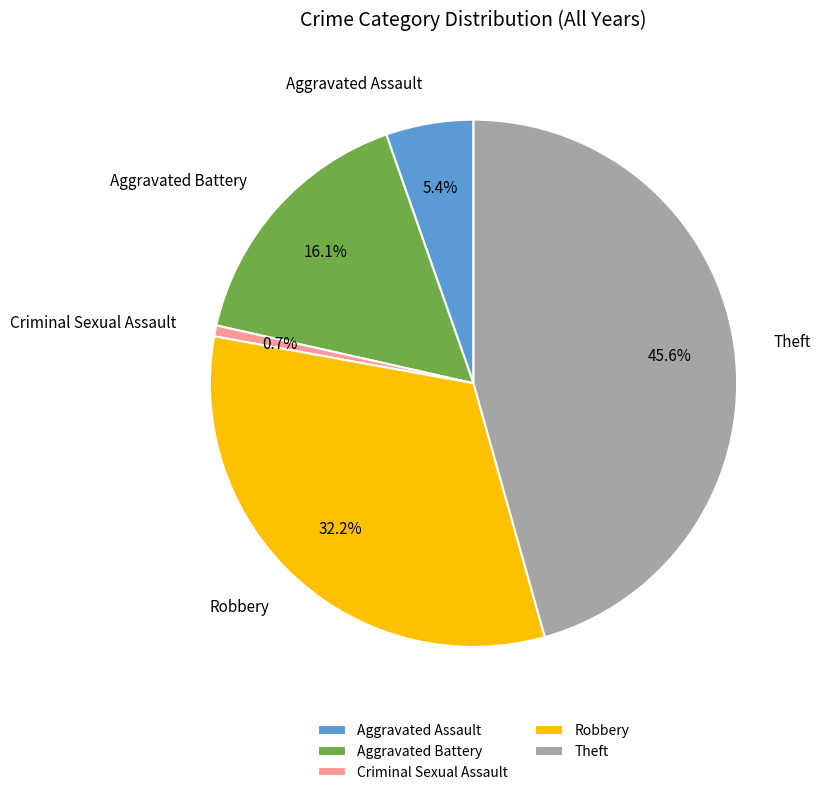

Approximately how many times larger is the value at Aggravated Battery compared to Aggravated Assault?

3.0